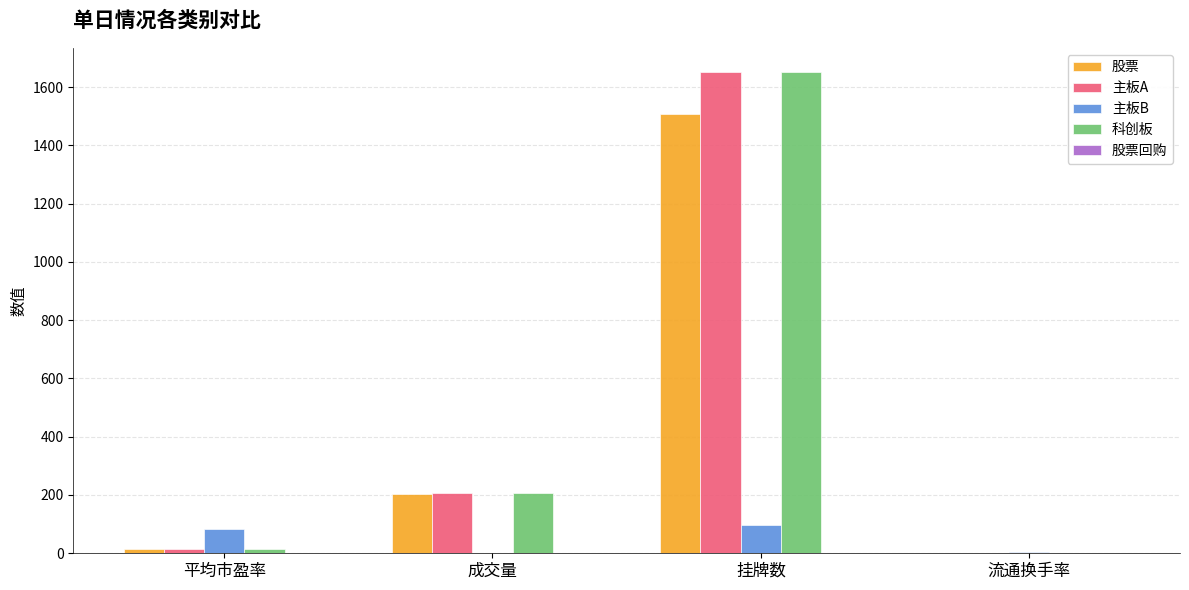

Are the bars grouped side by side (vs. stacked)?

Yes